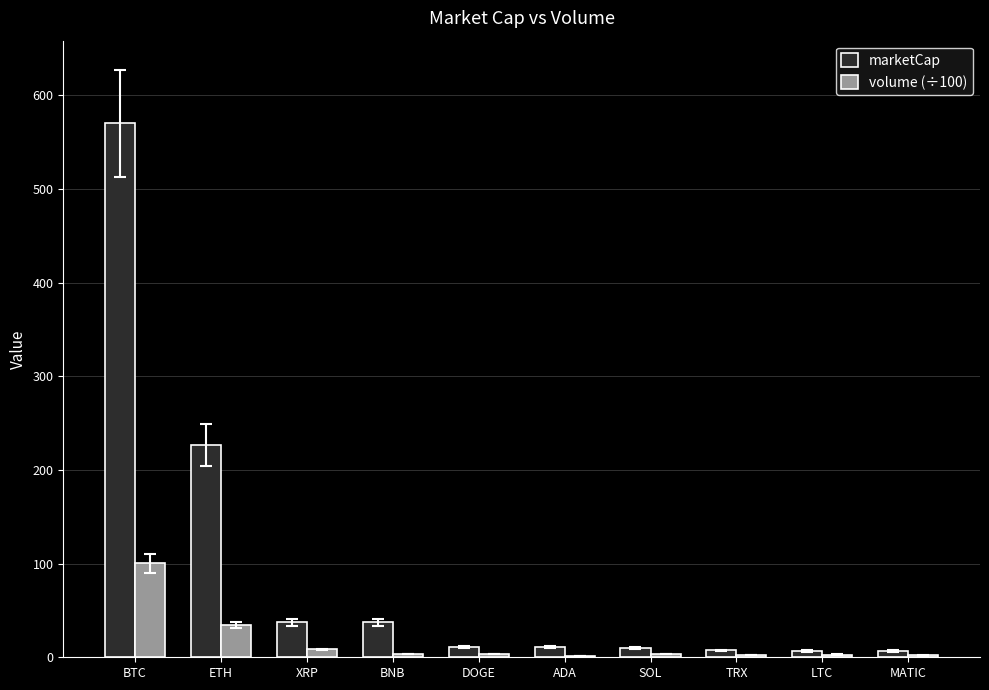

The volume (÷100) series shows 2.0 at MATIC. True or false?

True